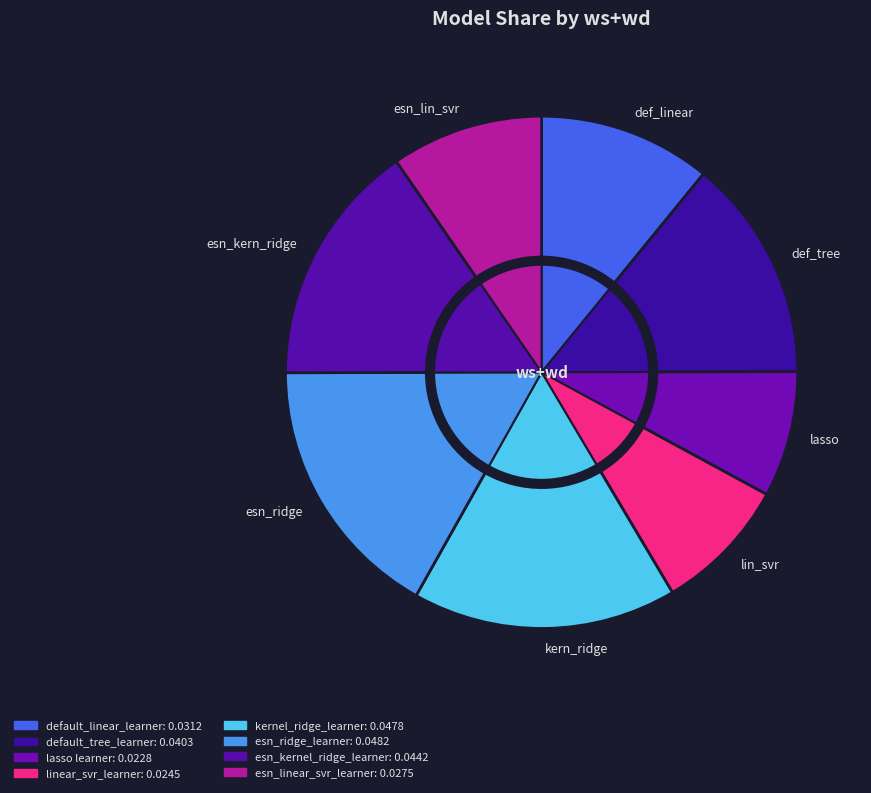

What is the smallest slice in the pie chart?

lasso learner